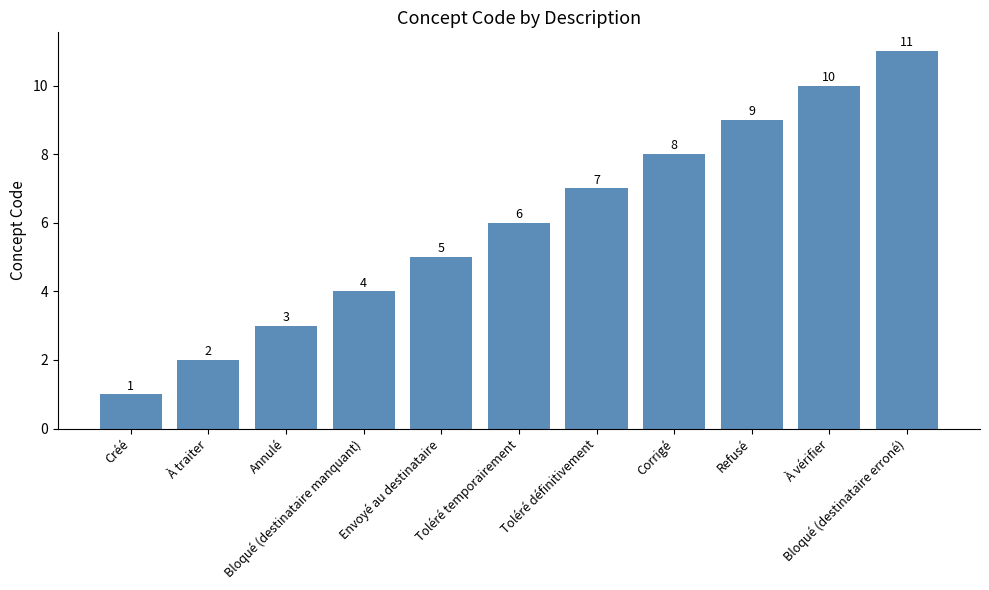

Between Toléré temporairement and Bloqué (destinataire manquant), which is larger?

Toléré temporairement